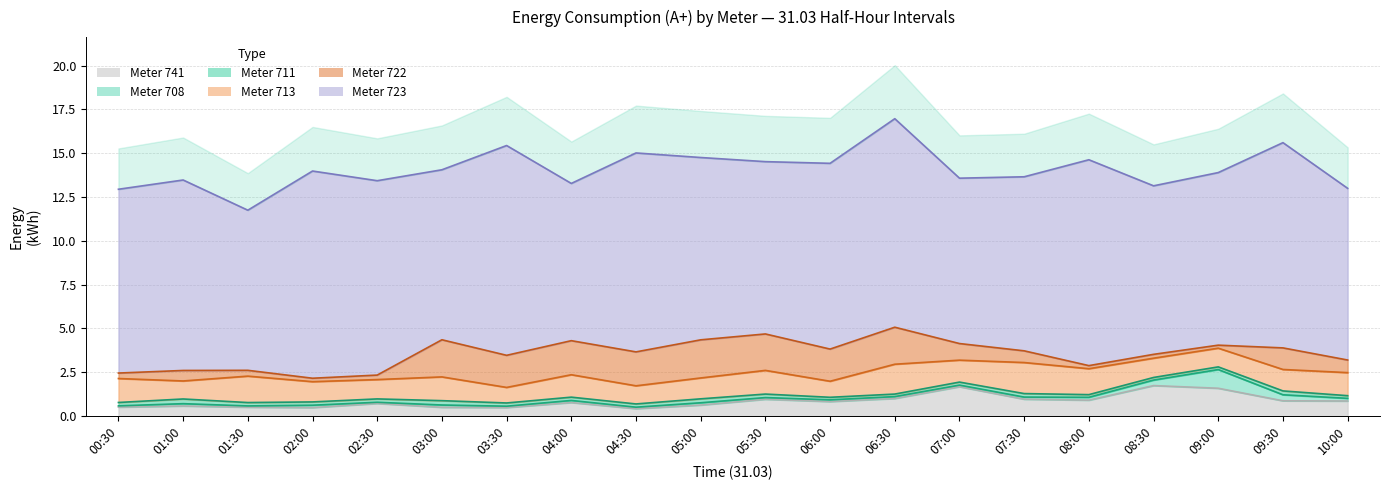

What is the total value across all series at 06:00?

14.4